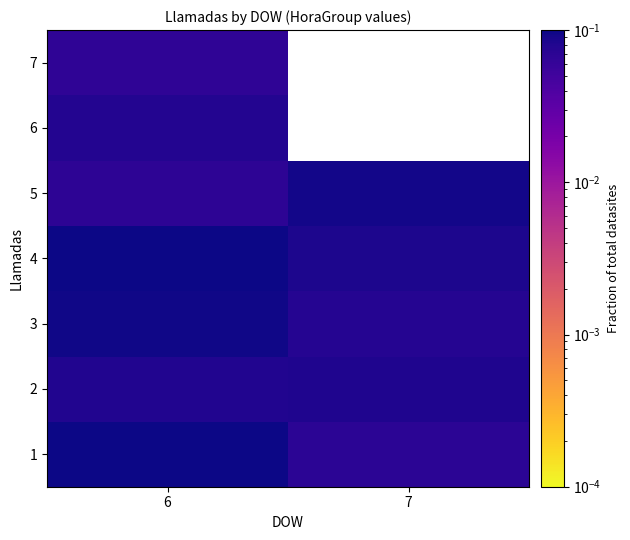

True or false: 5 has a value of 0.1 at 7.

True